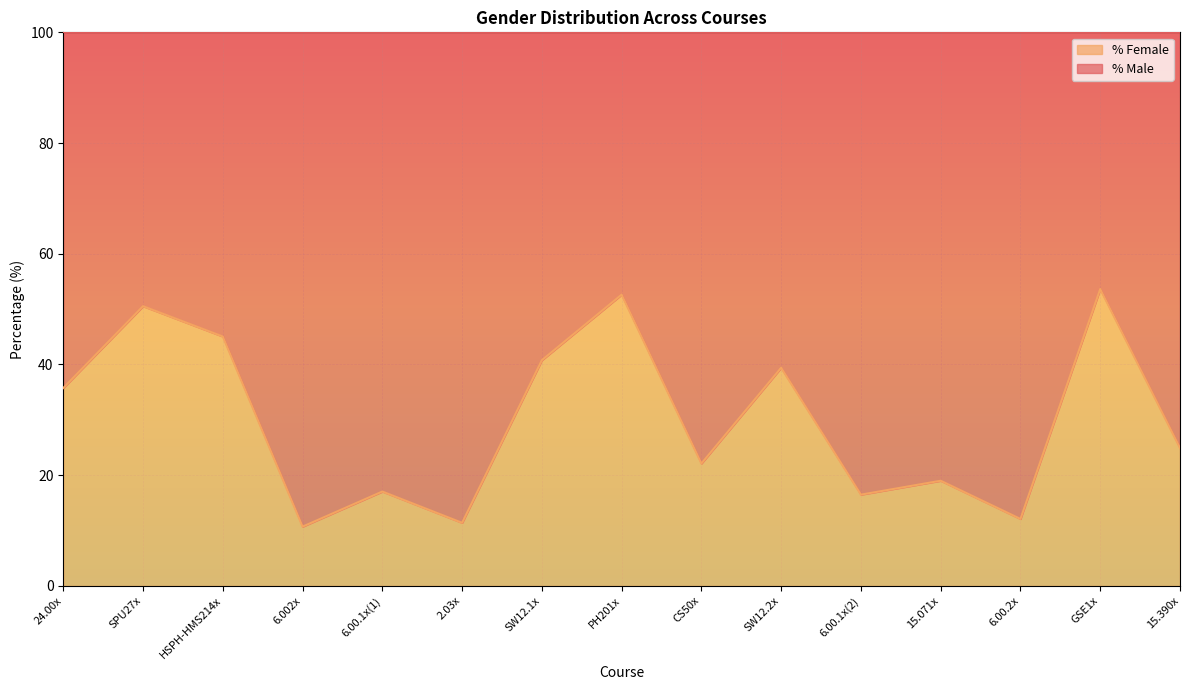

Approximately how many times larger is the value at CS50x compared to 6.002x?

2.1